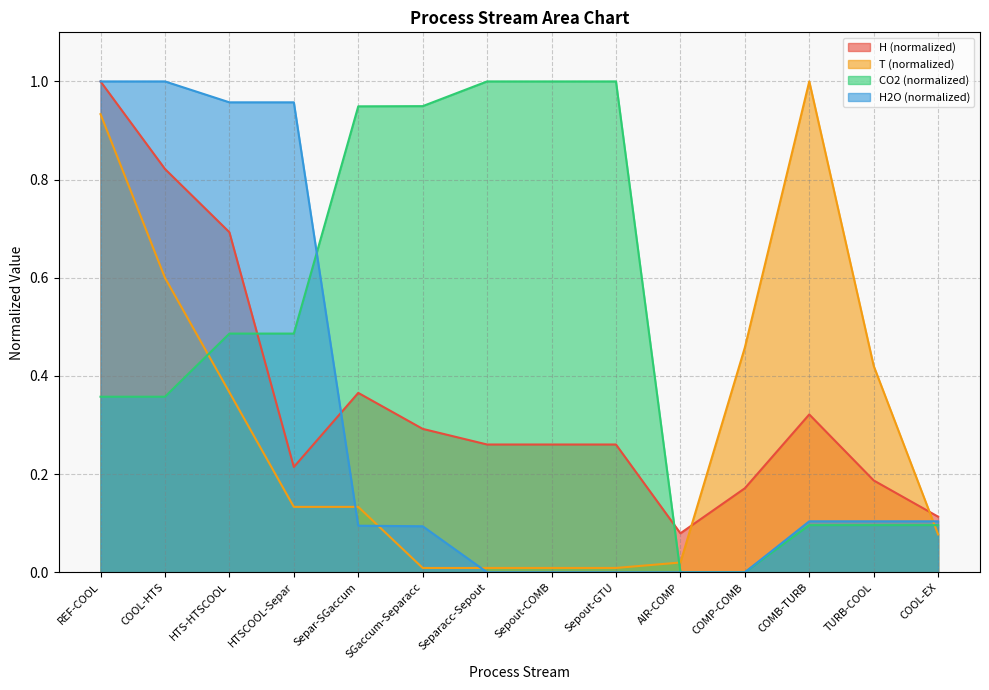

True or false: T has a value of 0.4 at TURB-COOL.

True